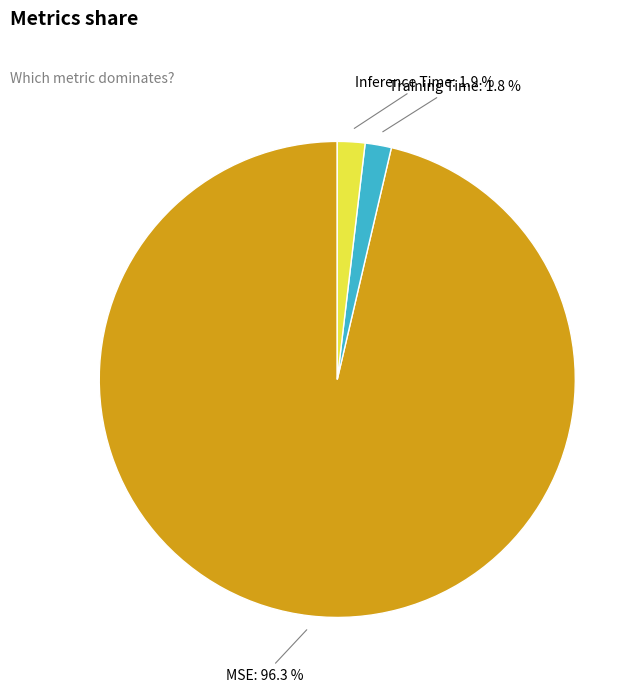

To the nearest percent, what percentage of the pie is MSE?

96%